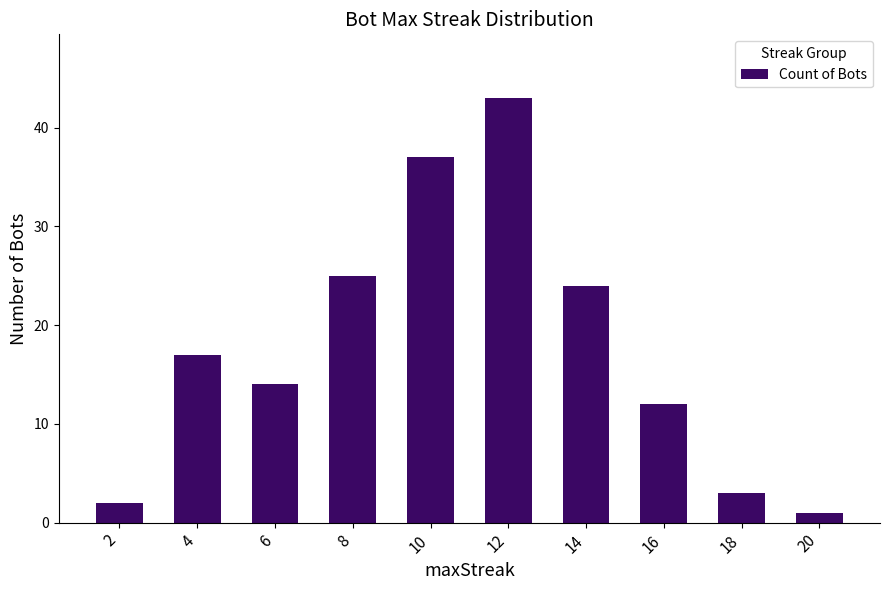

The value at 4 is 17. True or false?

True